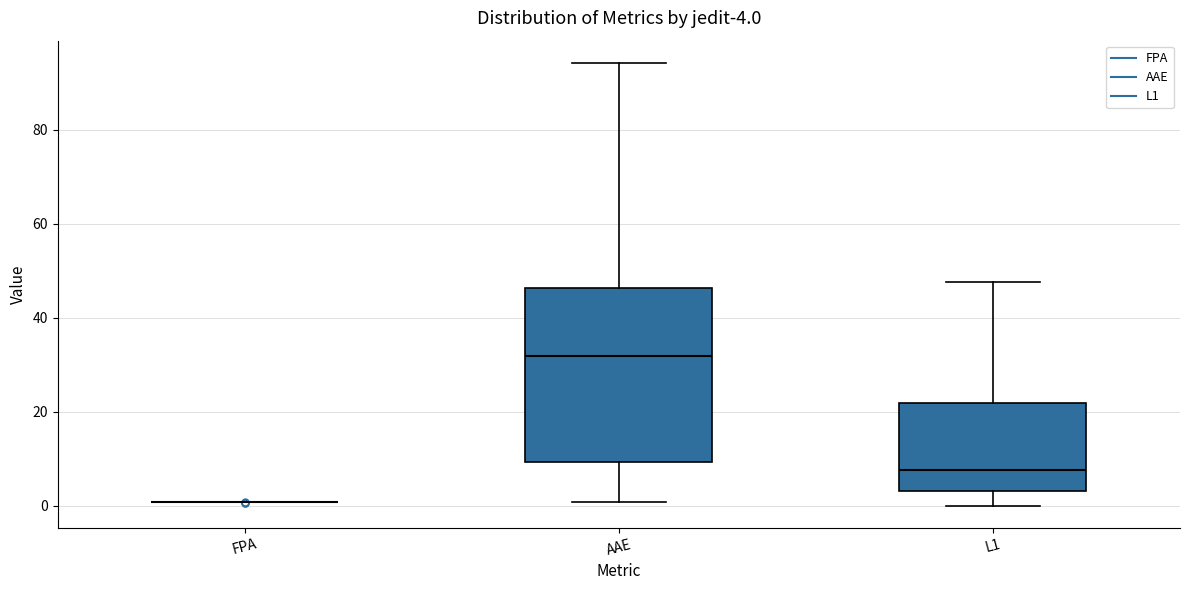

Which box is the tallest, from its lower edge to its upper edge?

AAE